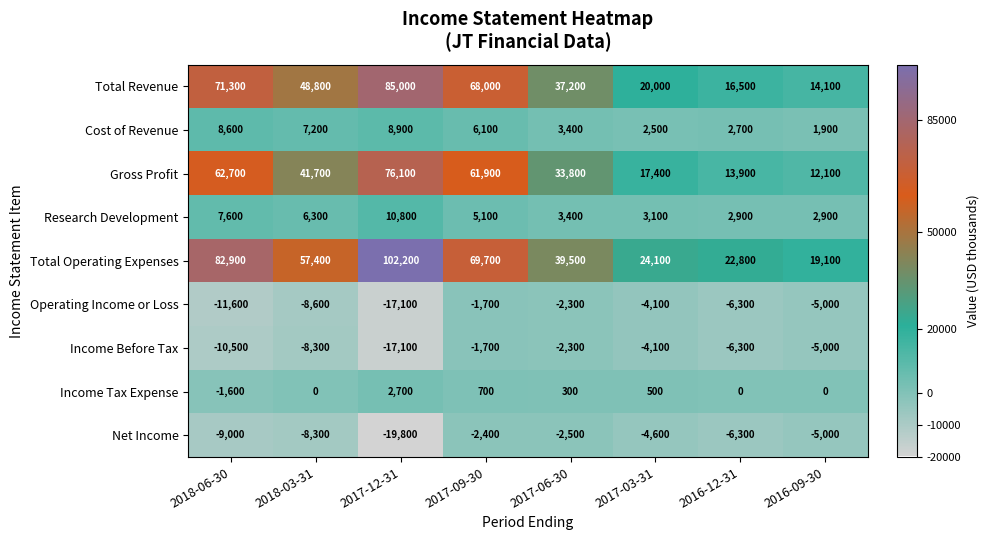

Where is Net Income nearest to the value -11100?

2018-06-30